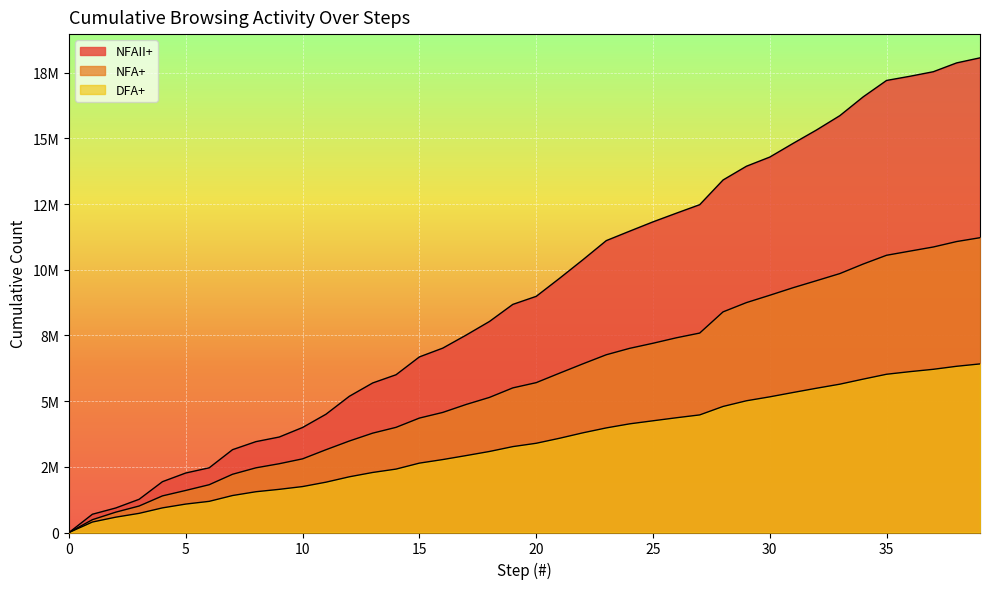

How many lines are shown in the chart?

3